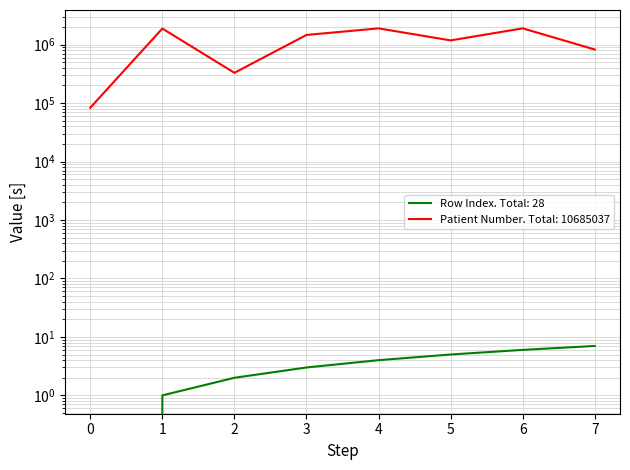

Reading right to left, what are all the values shown in this chart?

Row Index: 7	6	5	4	3	2	1	0
Patient Number: 823483	1895303	1179334	1892965	1461799	328959	1879981	83232